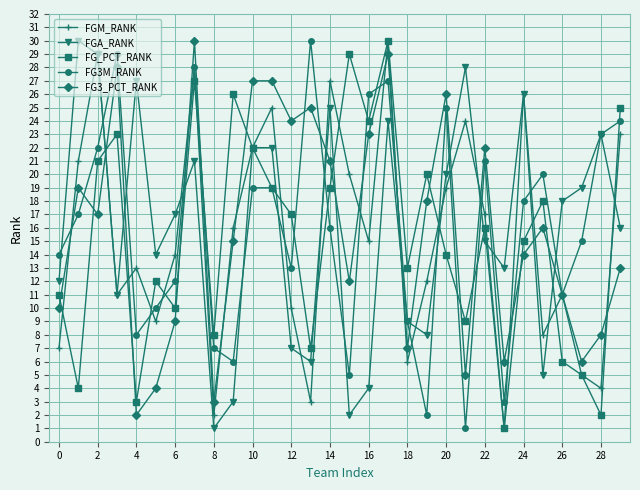

In FGM_RANK, how many points are higher than both neighbors (excluding endpoints)?

9